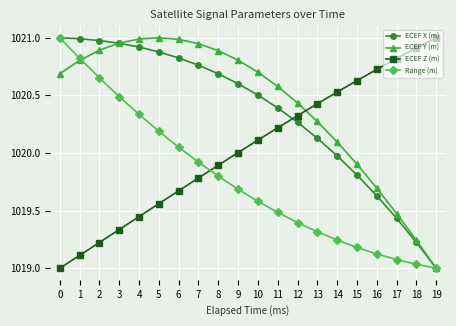

Count the number of data series in this chart.

4